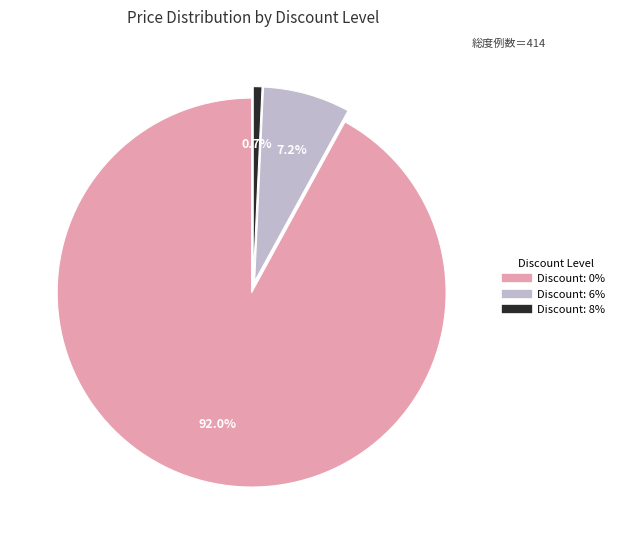

Count the number of slices in the pie.

3